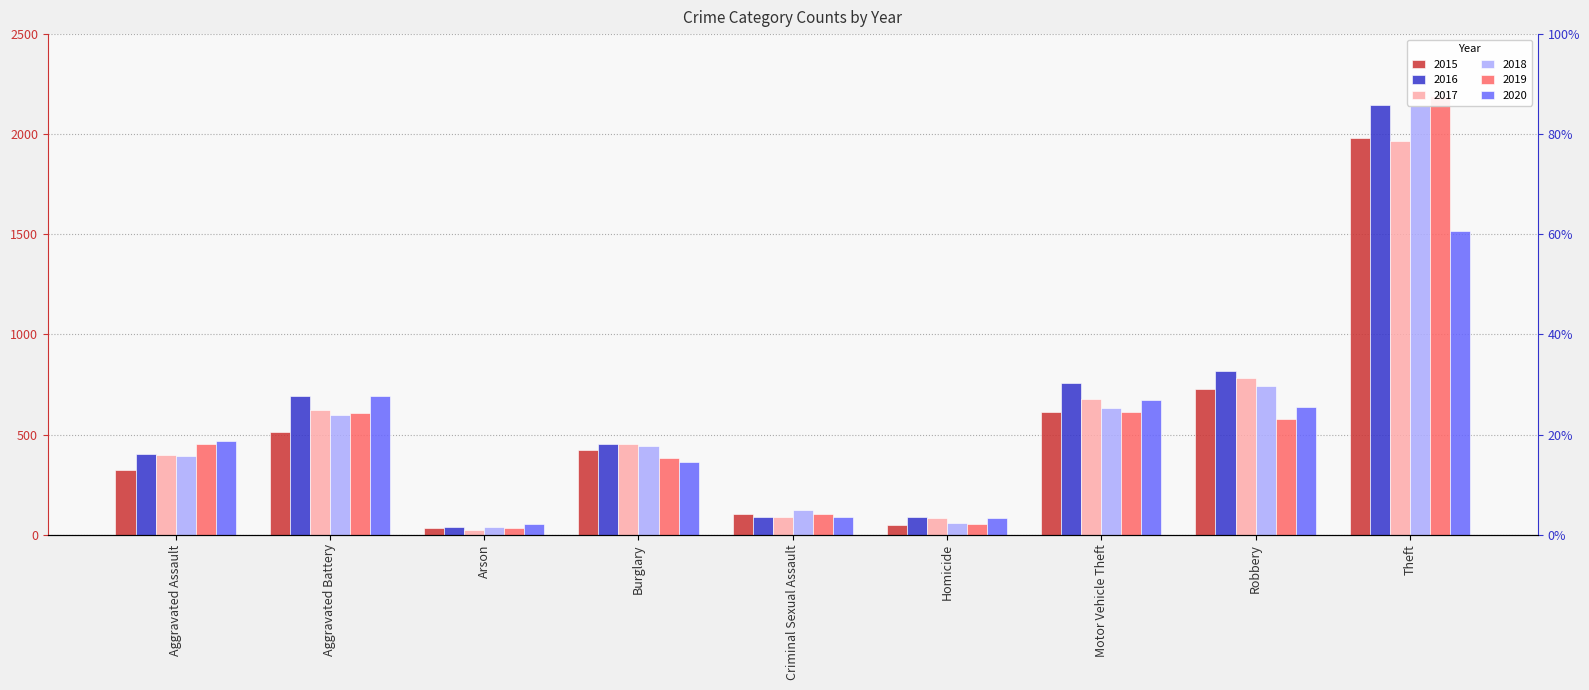

Is it true that 2020 equals 639 at Robbery?

True